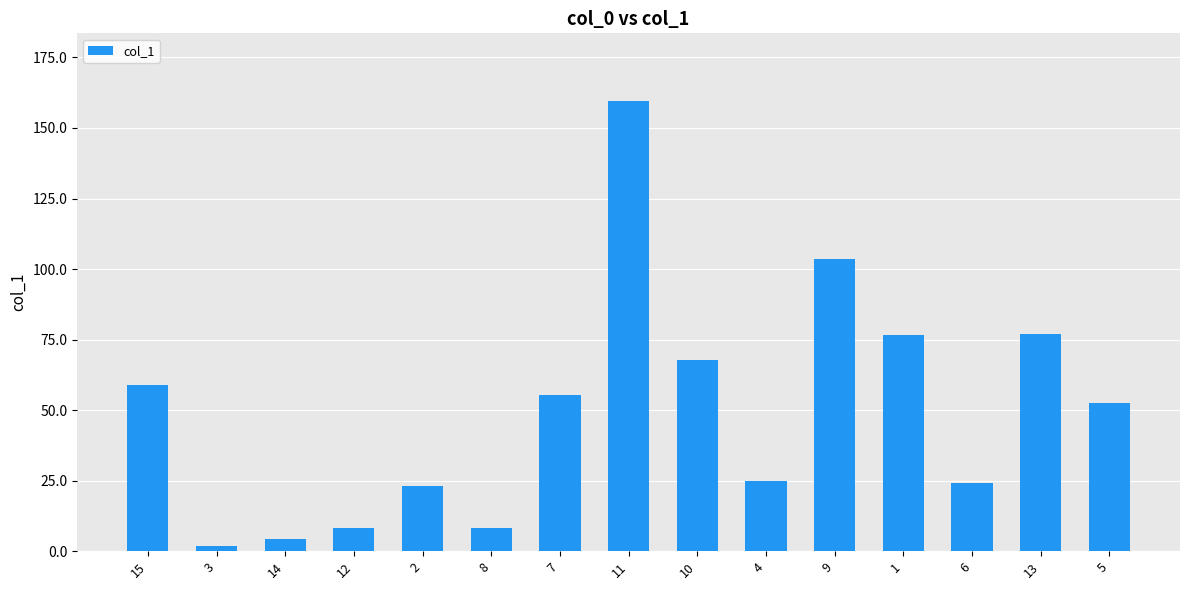

True or false: the data shows 96.7 at 7.

False